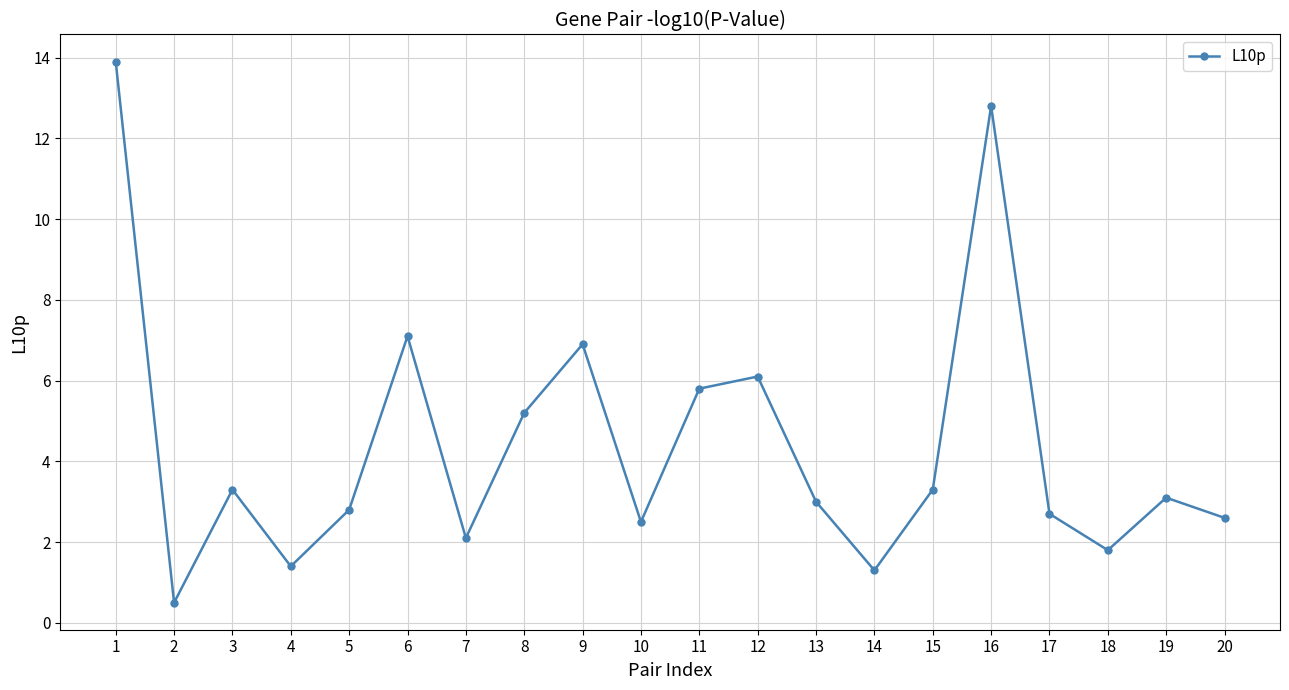

What is the greatest value displayed?

13.9